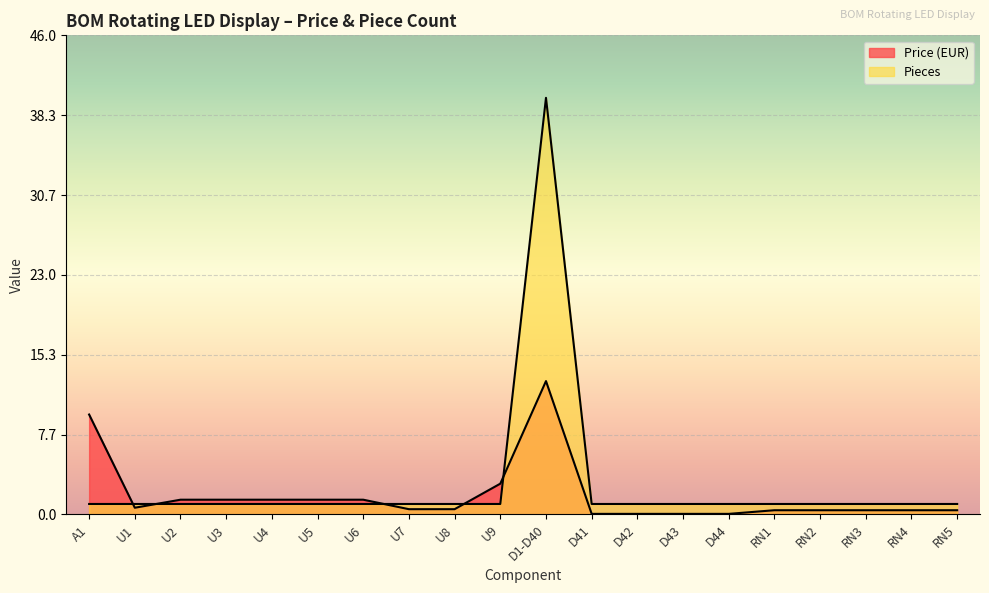

Which label corresponds to the smallest value in the chart?

D41